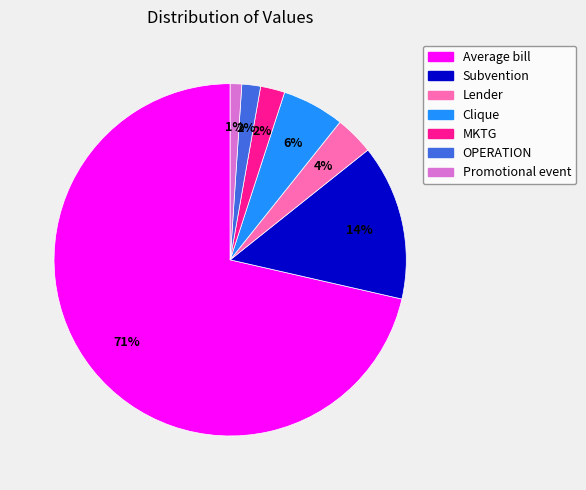

What percentage is the Average bill slice, to the nearest percent?

71%